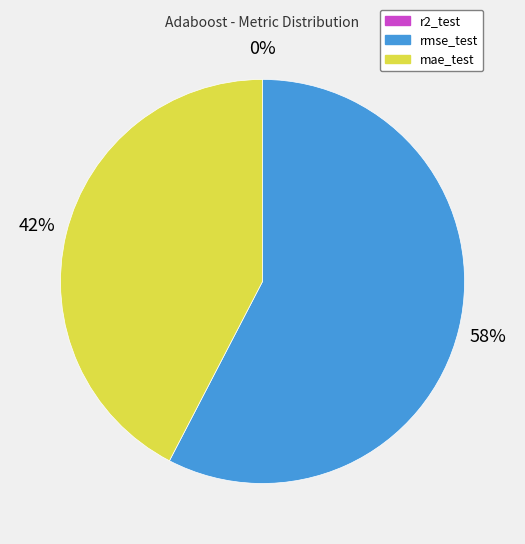

To the nearest percent, what percentage of the pie is mae_test?

42%